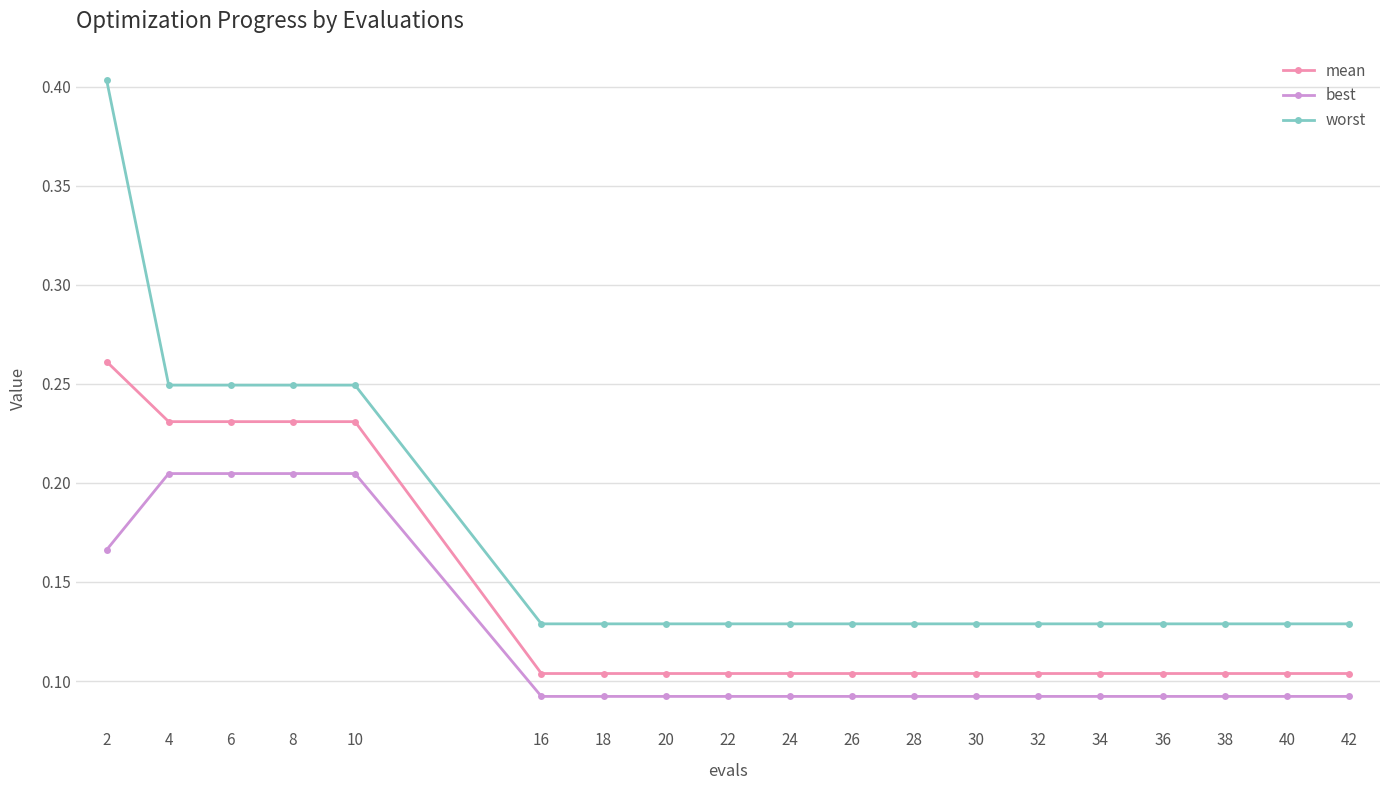

True or false: worst has a value of 0.4 at 10.

False